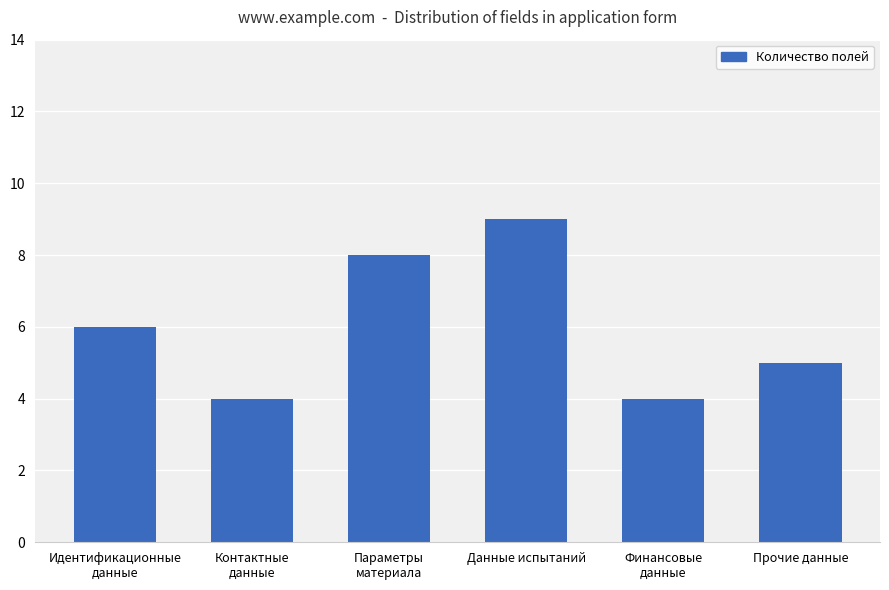

How many bars are there in total?

6